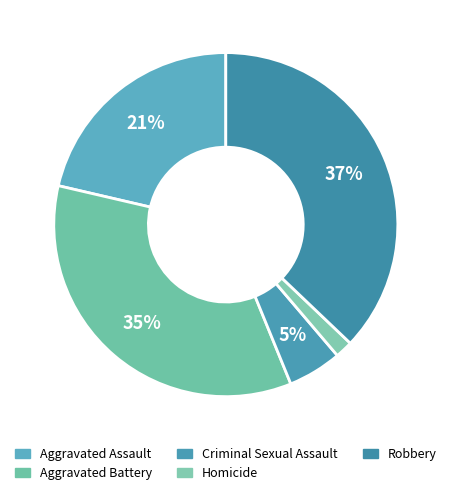

Is there a majority slice in this chart?

No